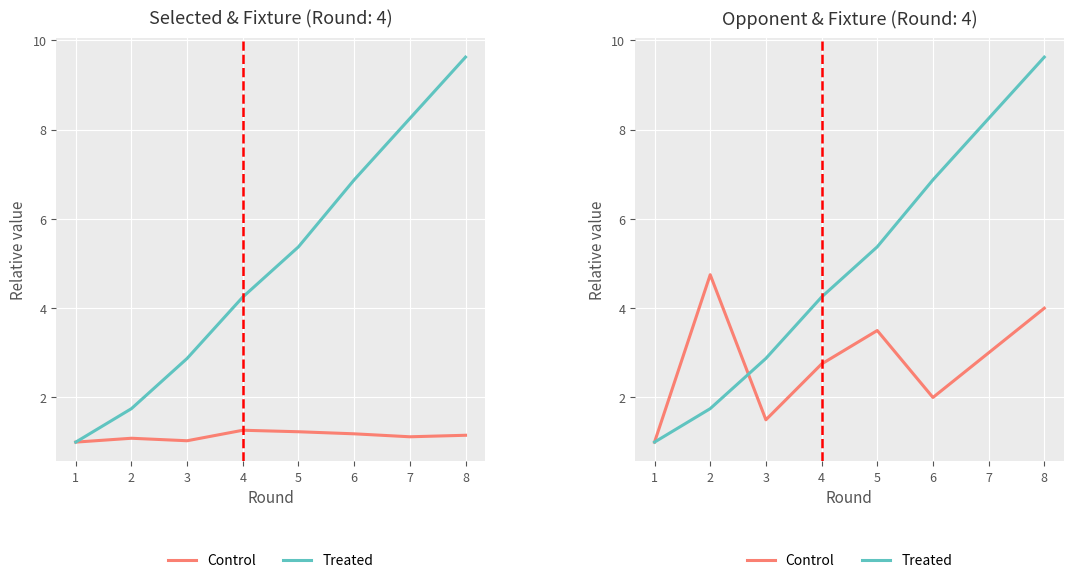

Reading left to right, transcribe all the data shown in this chart.

Control: 1.0	4.8	1.5	2.8	3.5	2.0	3.0	4.0
Treated: 1.0	1.8	2.9	4.2	5.4	6.9	8.2	9.6